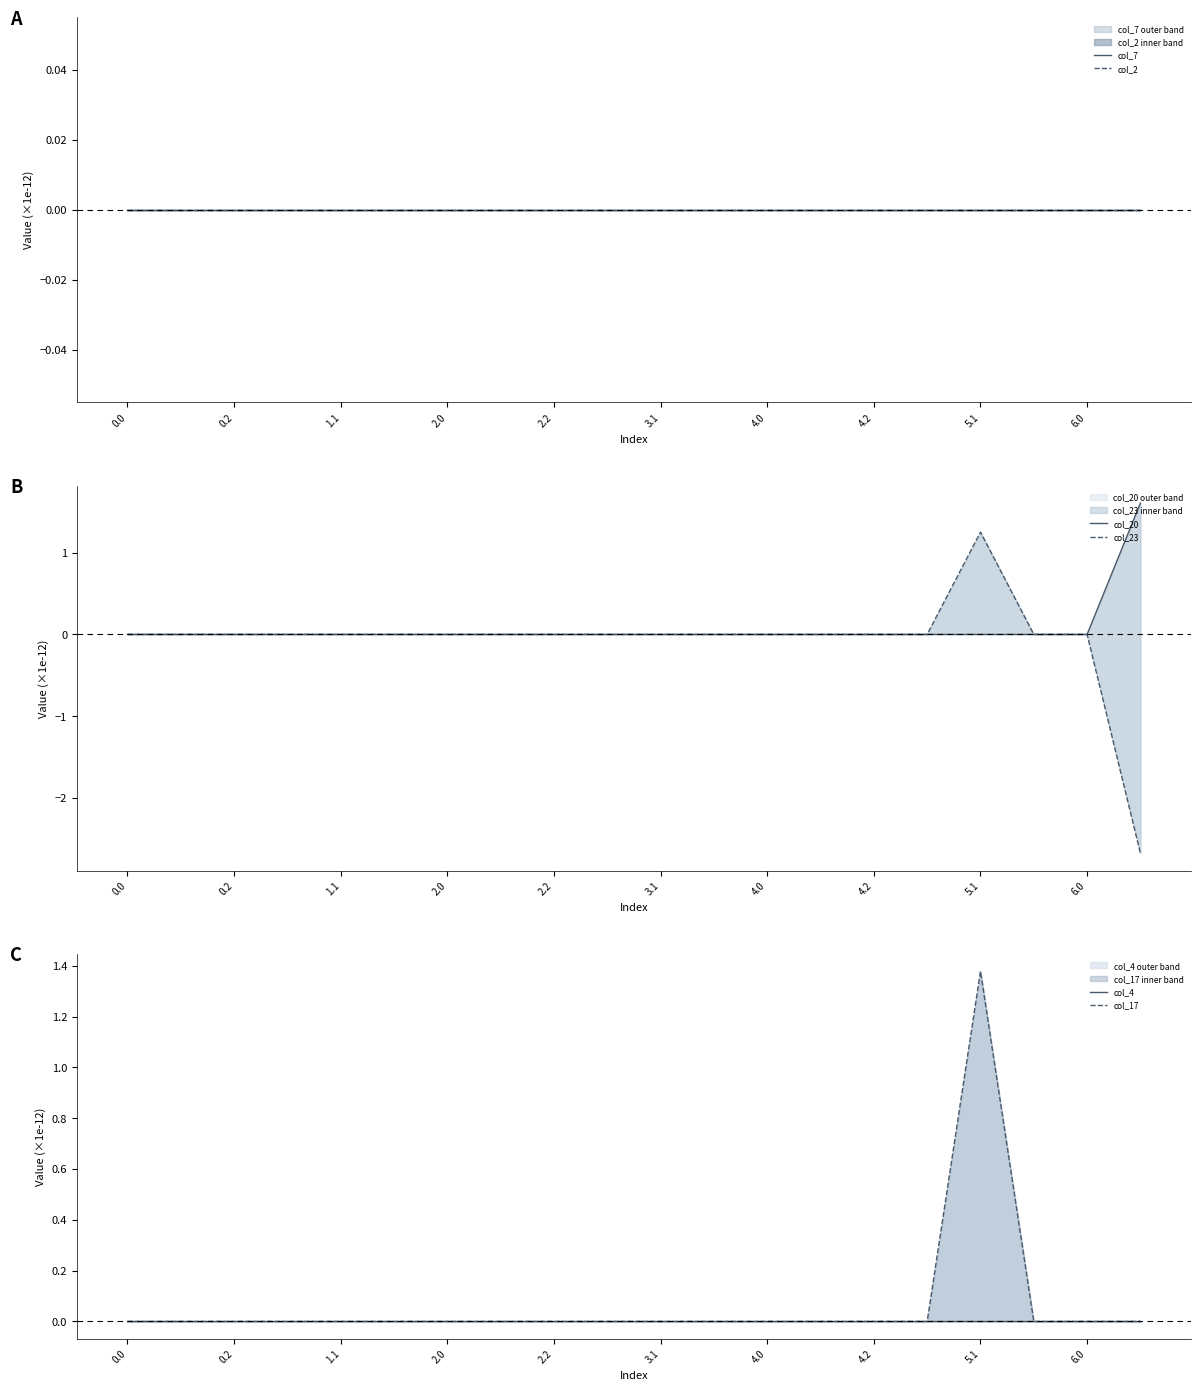

Reading right to left, what are all the values shown in this chart?

col_7: 0.0	0.0	0.0	0.0	0.0	0.0	0.0	0.0	0.0	0.0	0.0	0.0	0.0	0.0	0.0	0.0	0.0	0.0	0.0	0.0
col_2: 0.0	0.0	0.0	0.0	0.0	0.0	0.0	0.0	0.0	0.0	0.0	0.0	0.0	0.0	0.0	0.0	0.0	0.0	0.0	0.0
col_20: 1.6	0.0	0.0	0.0	0.0	0.0	0.0	0.0	0.0	0.0	0.0	0.0	0.0	0.0	0.0	0.0	0.0	0.0	0.0	0.0
col_23: -2.7	0.0	0.0	1.3	0.0	0.0	0.0	0.0	0.0	0.0	0.0	0.0	0.0	0.0	0.0	0.0	0.0	0.0	0.0	0.0
col_4: 0.0	0.0	0.0	0.0	0.0	0.0	0.0	0.0	0.0	0.0	0.0	0.0	0.0	0.0	0.0	0.0	0.0	0.0	0.0	0.0
col_17: 0.0	0.0	0.0	1.4	0.0	0.0	0.0	0.0	0.0	0.0	0.0	0.0	0.0	0.0	0.0	0.0	0.0	0.0	0.0	0.0